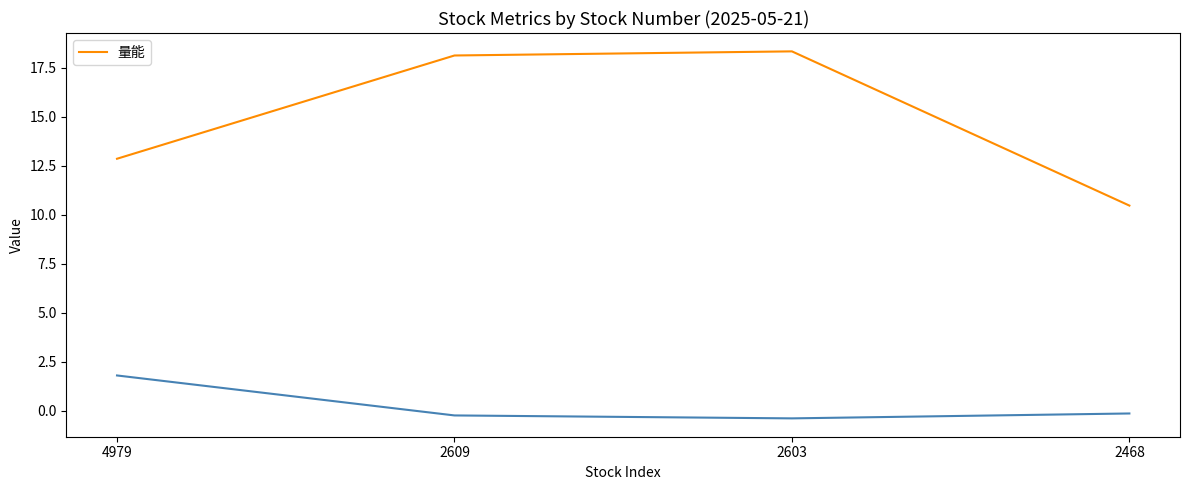

What is the difference between the values at 4979 and 2468?

2.4